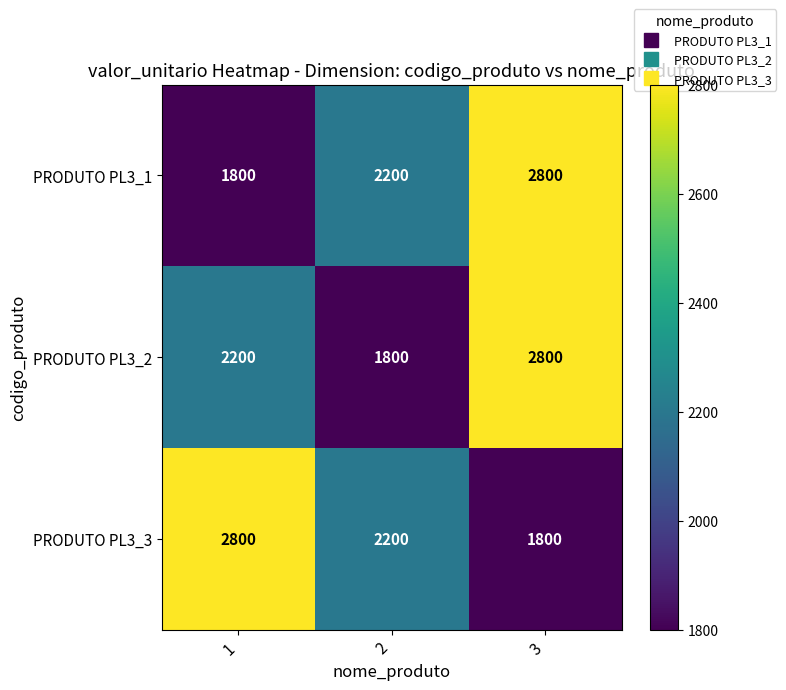

How many PRODUTO PL3_1 values are between 1800 and 2800?

3